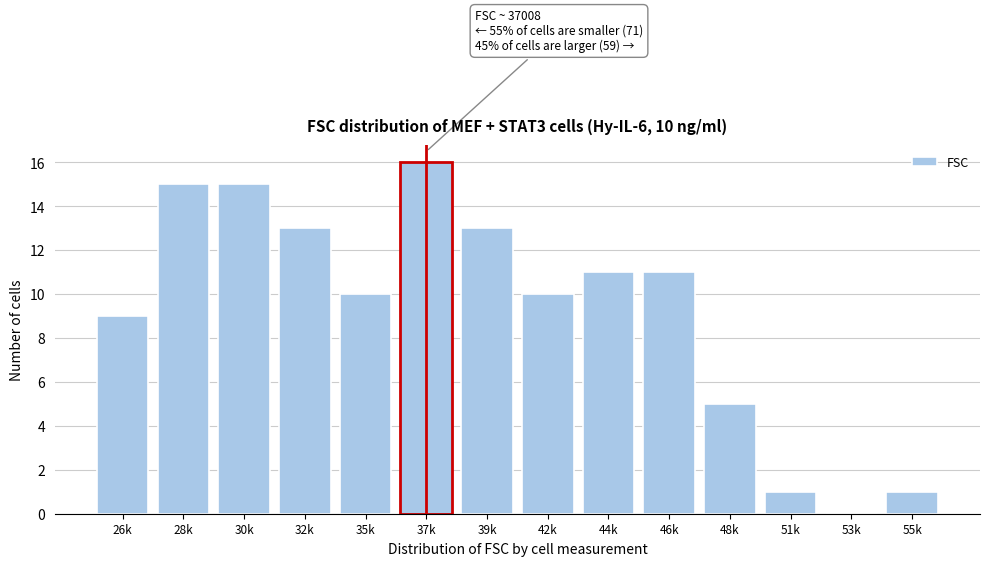

Reading right to left, list all the values displayed in this chart.

55k=1	53k=0	51k=1	48k=5	46k=11	44k=11	42k=10	39k=13	37k=16	35k=10	32k=13	30k=15	28k=15	26k=9